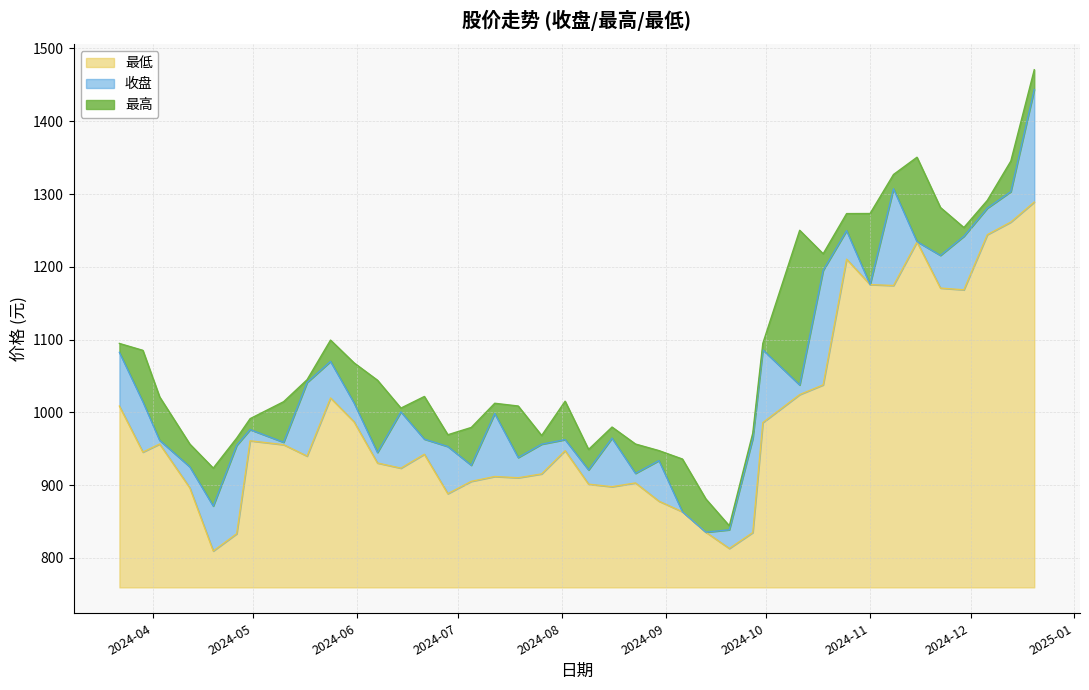

The value of 最低 at 2024-04-26 is 833.4. True or false?

True